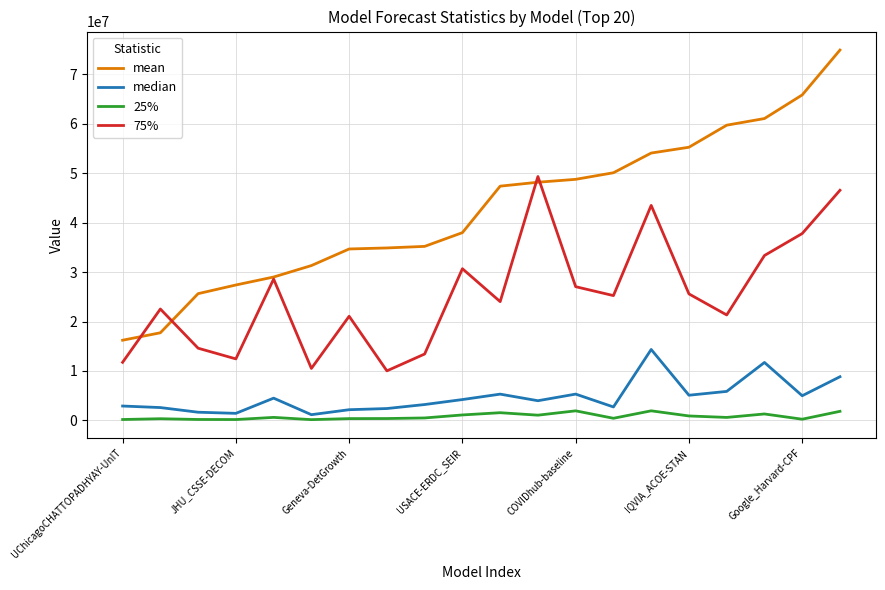

Which series has the widest spread of values?

mean